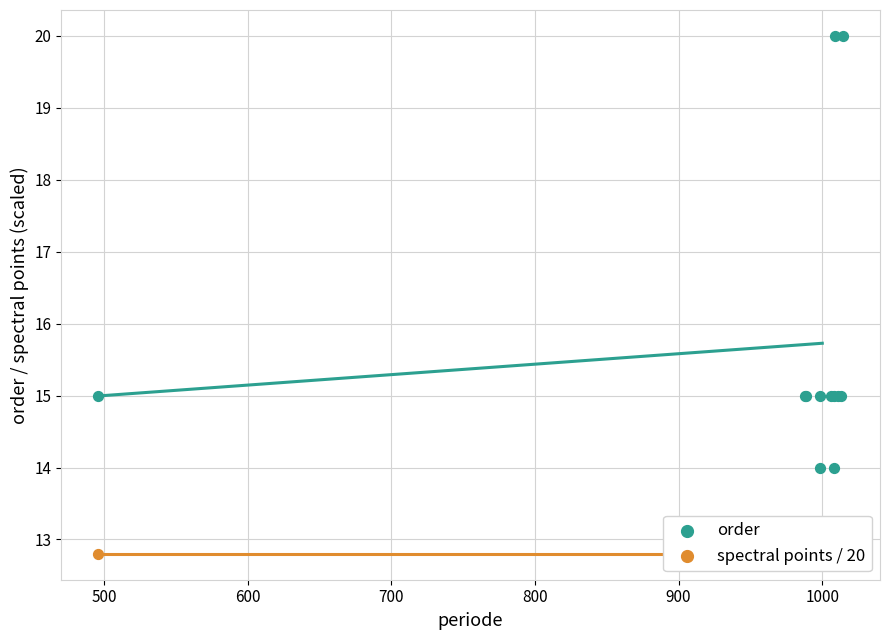

Which series has the largest Y range (max minus min)?

order